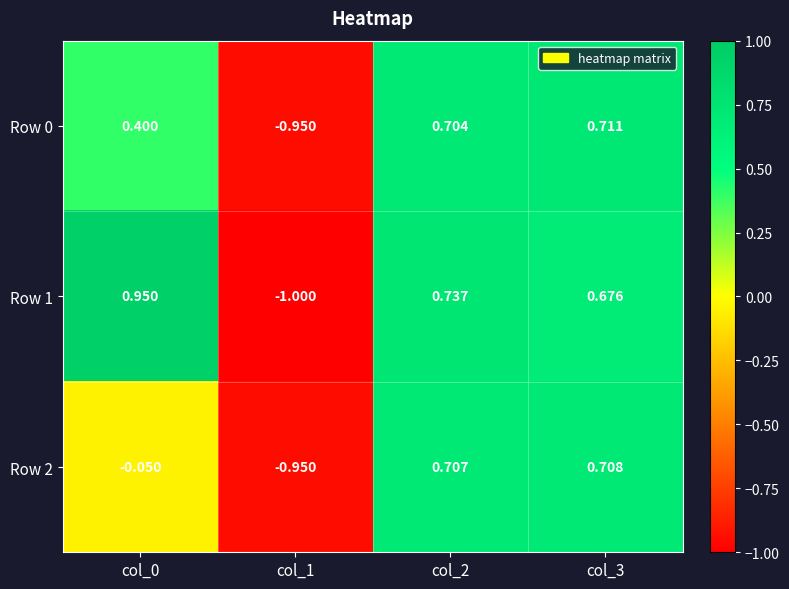

List the series in order of their peak value, lowest first.

Row 2, Row 0, Row 1